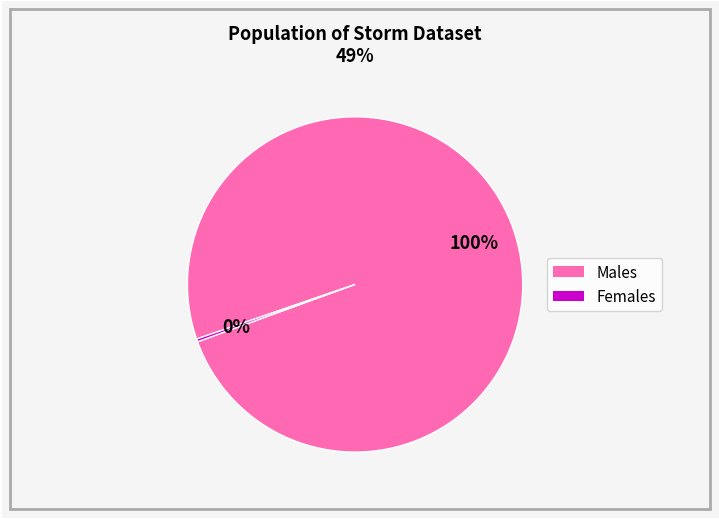

Is there any slice that represents more than half of the pie?

Yes